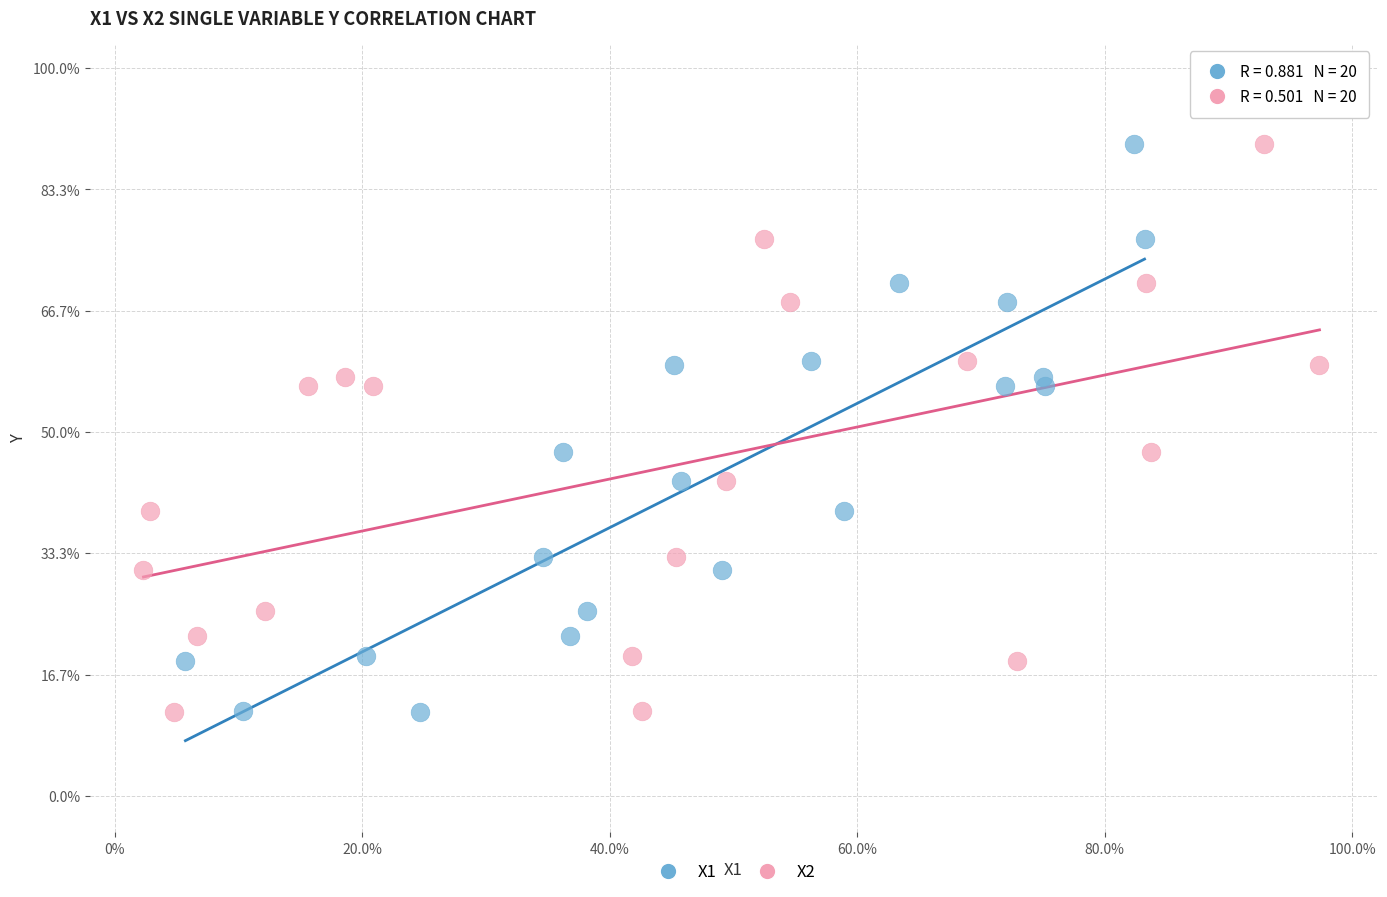

What are all the series names shown in the legend?

X1, X2